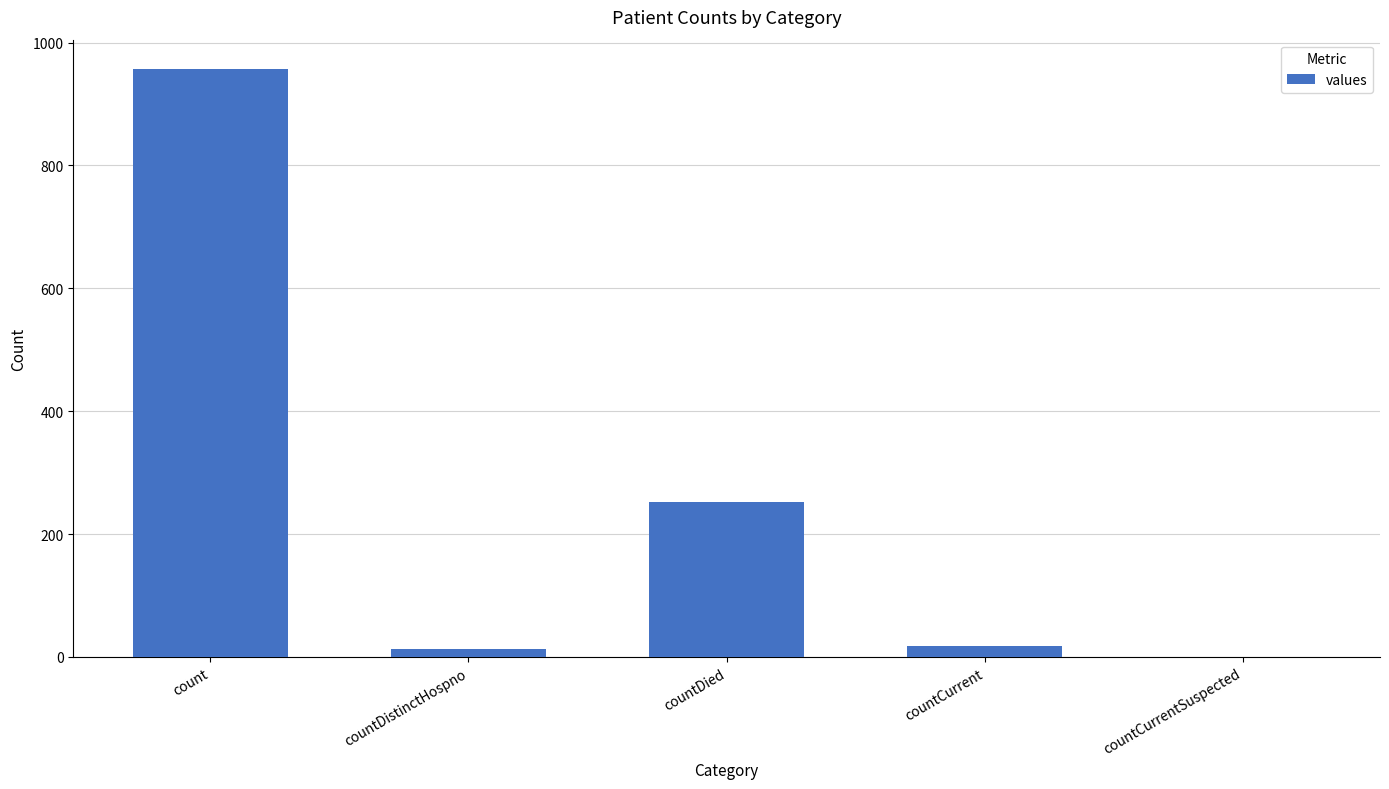

What is the average value?

248